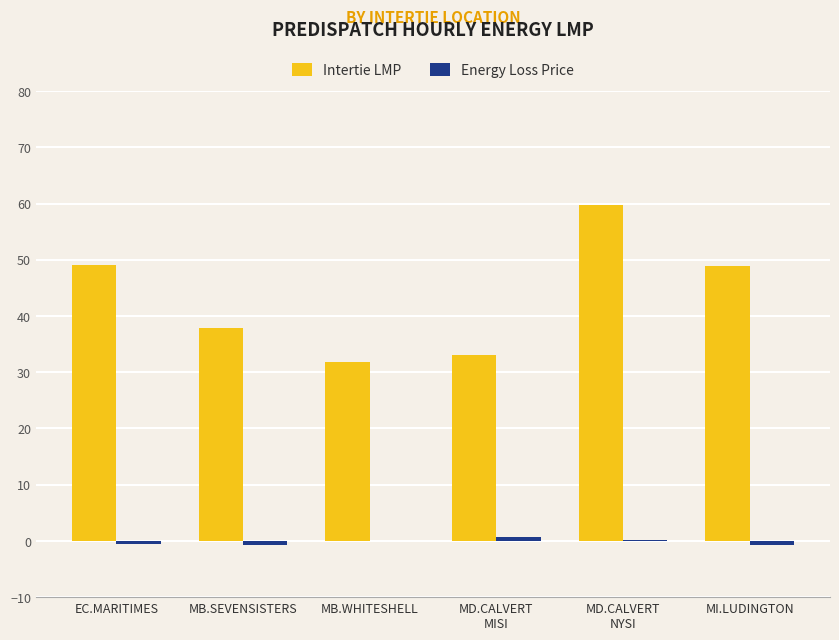

The Intertie LMP series shows 31.8 at MB.WHITESHELL. True or false?

True